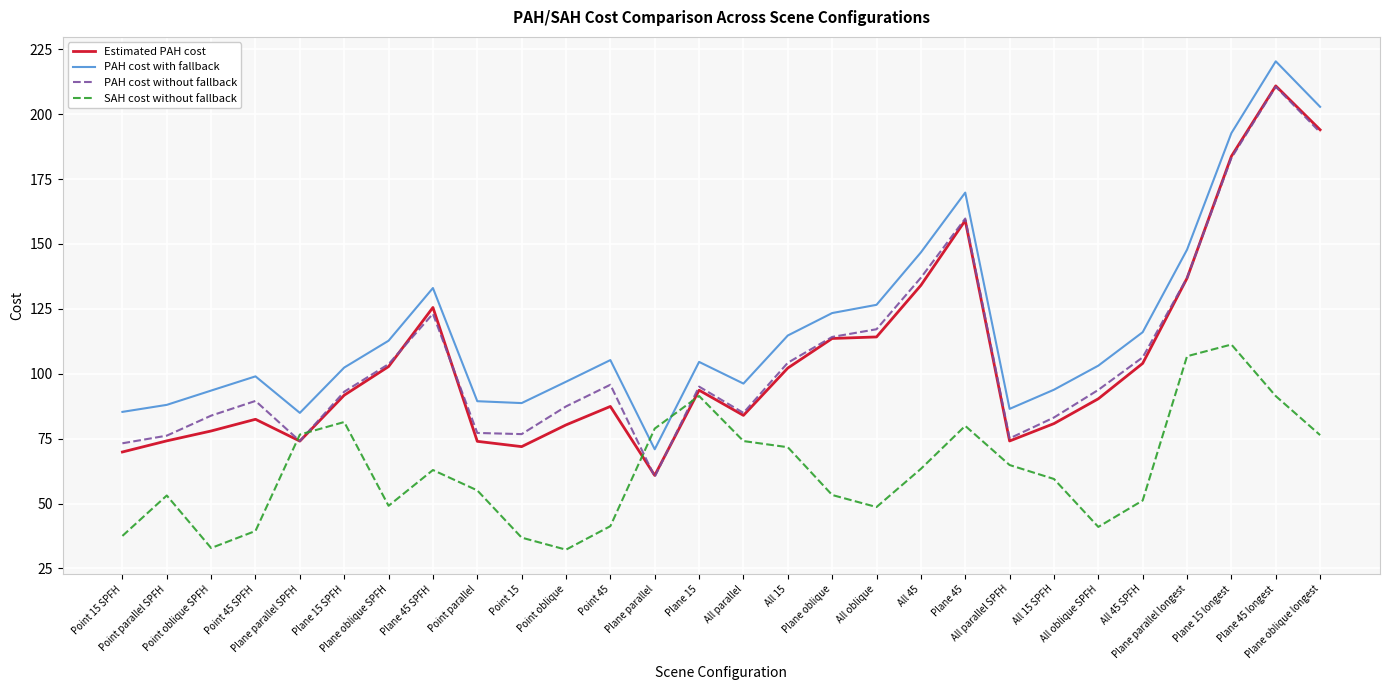

How many lines are shown in the chart?

4